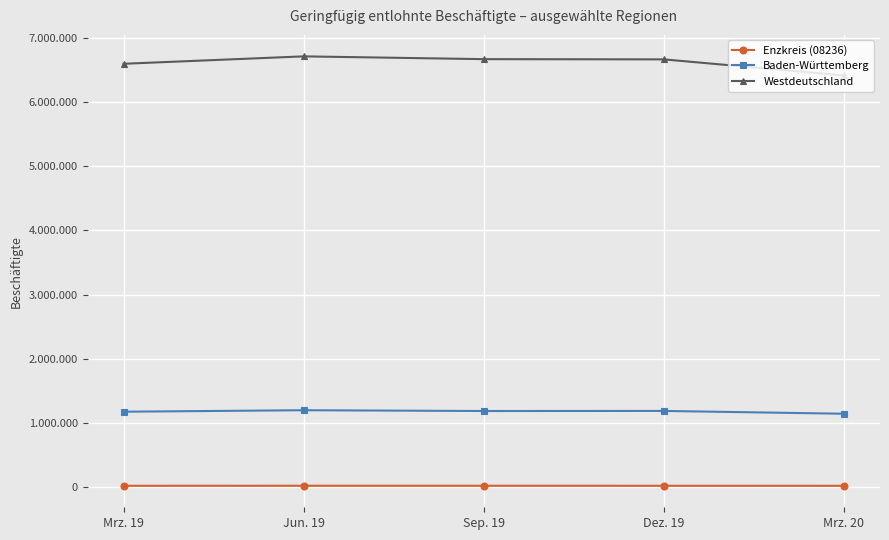

Which series has the largest total across all categories?

Westdeutschland